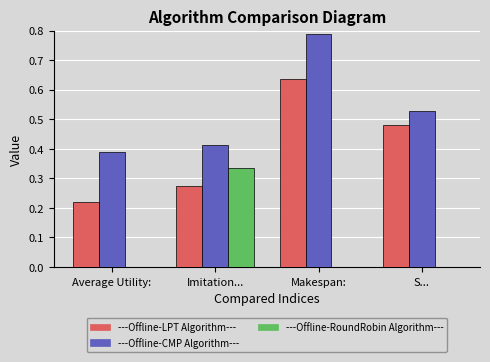

How many groups of bars are there?

4